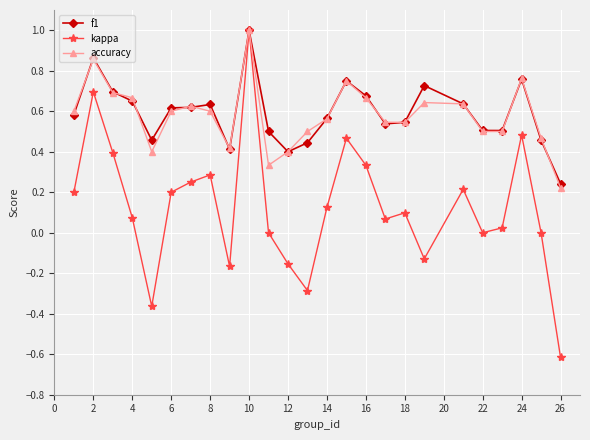

True or false: f1 has more than 0 points higher than both neighbors.

True